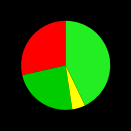

Does any single category account for the majority?

No